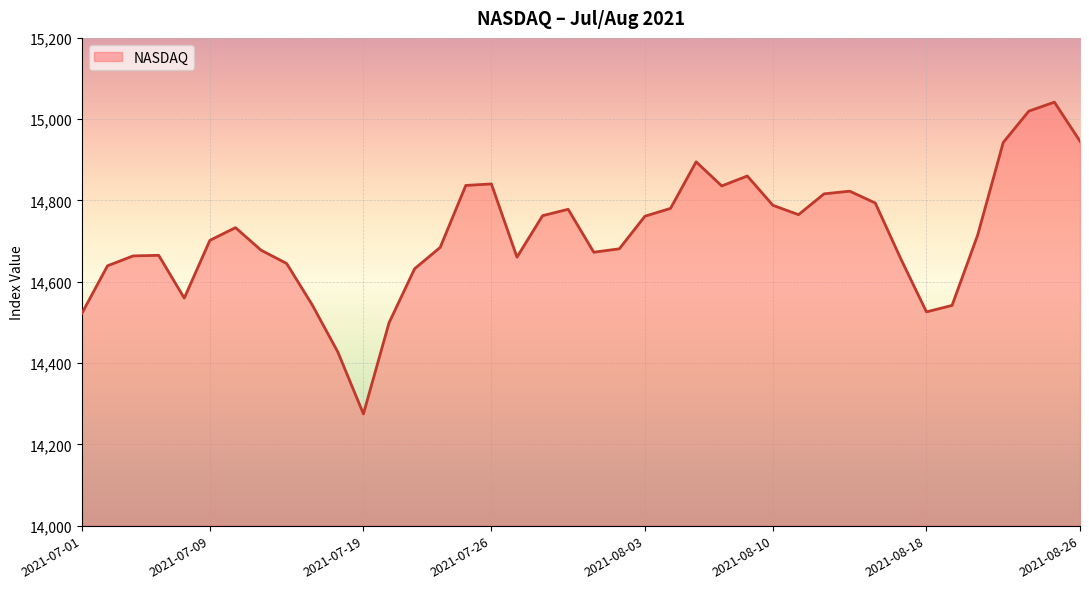

What is the difference between the maximum and minimum values?

766.9